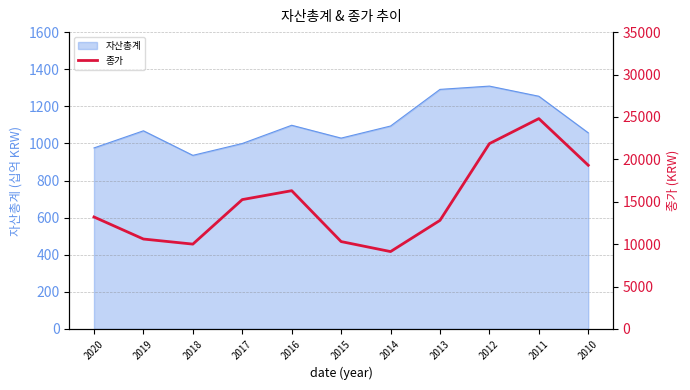

At which category does the data reach its first local valley?

2018